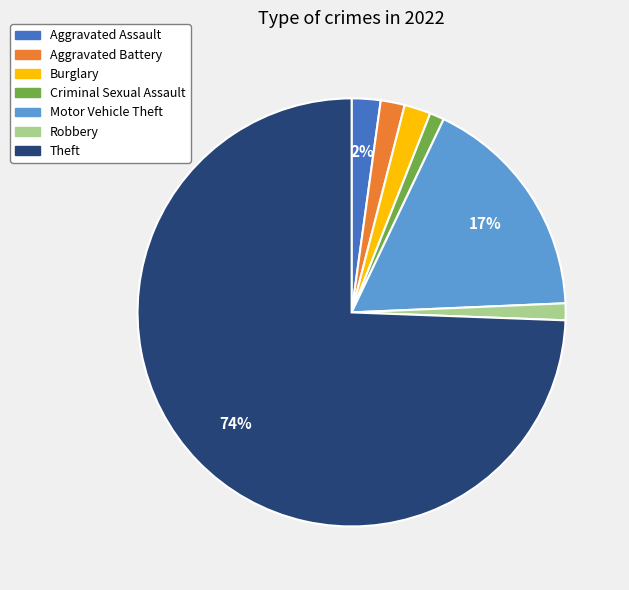

Count the number of slices in the pie.

7